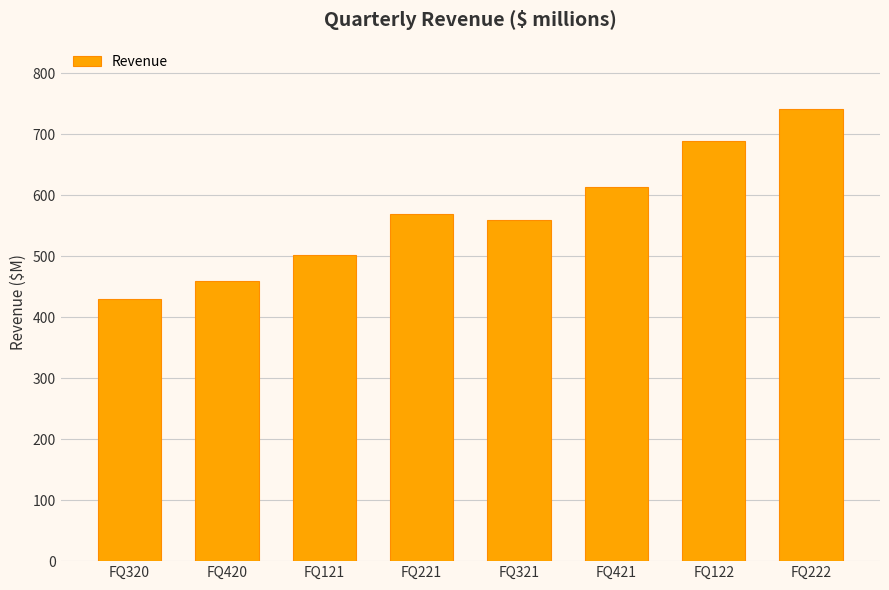

Reading left to right, extract all data points from this chart.

430.5	459.5	501.4	568.7	559.5	614.0	688.5	740.5